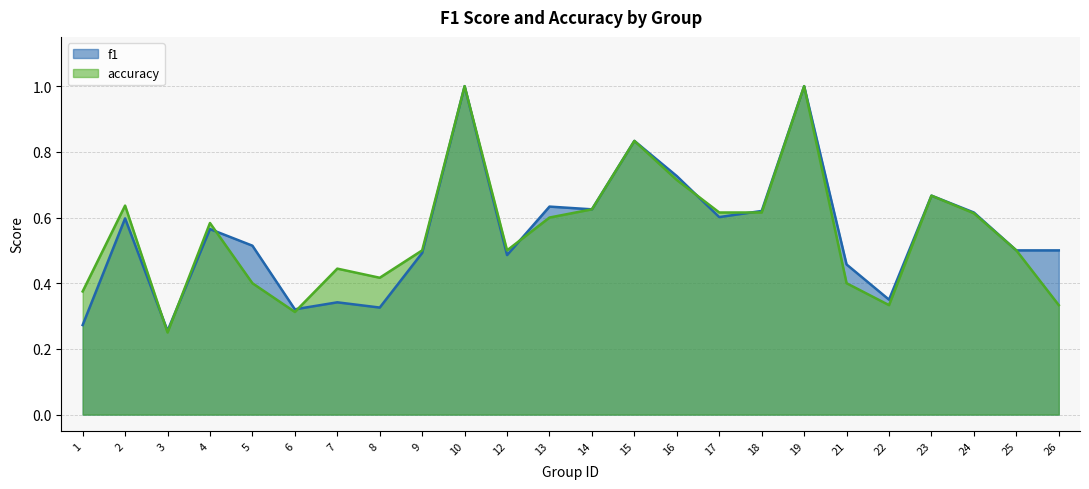

Which series ends up on top after the final intersection of accuracy and f1?

f1